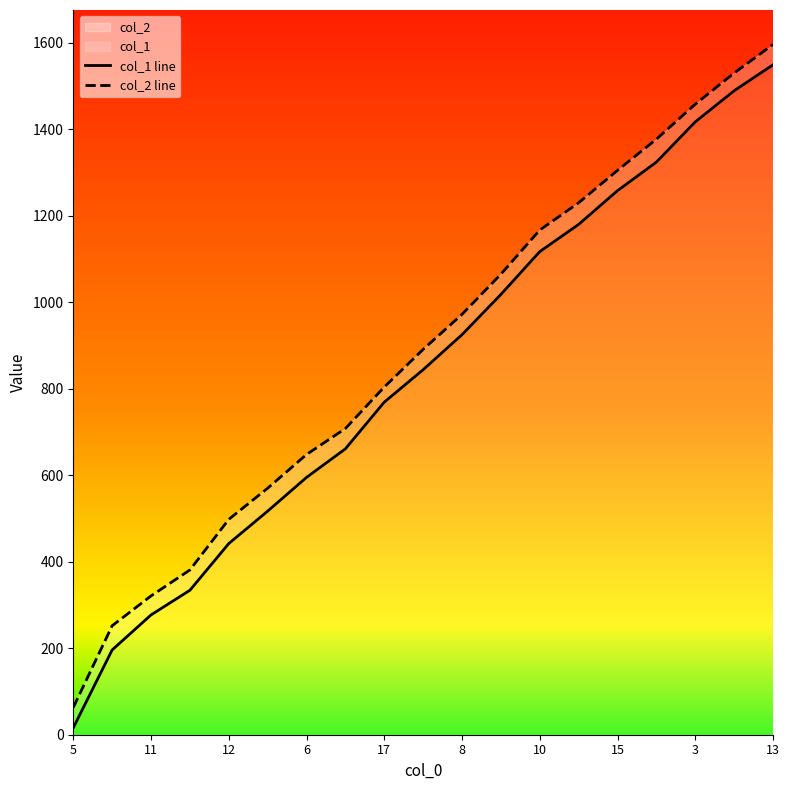

What is the label of the 12th point from the right?

15